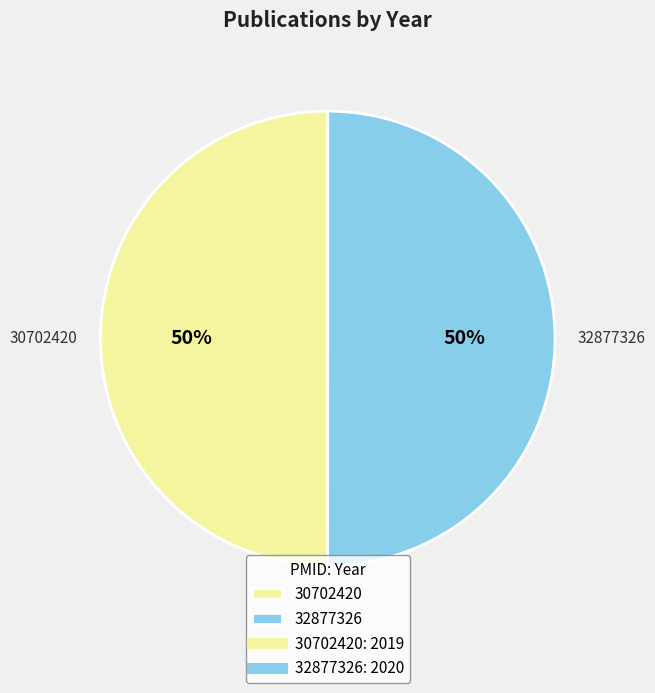

What is the ratio of the value at 30702420 to the value at 32877326?

1.0